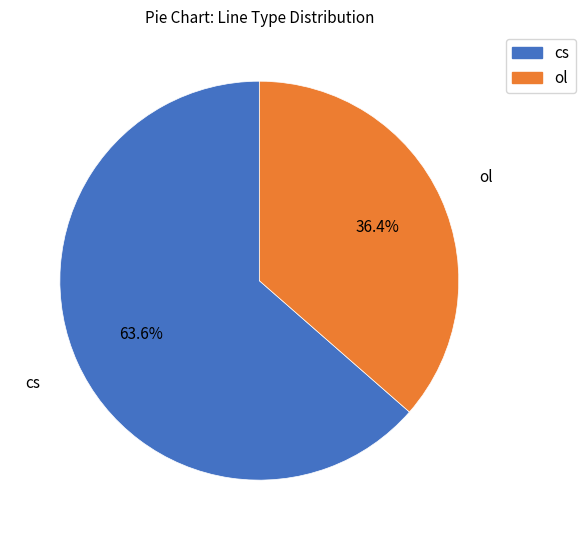

To the nearest percent, what portion does cs represent?

64%